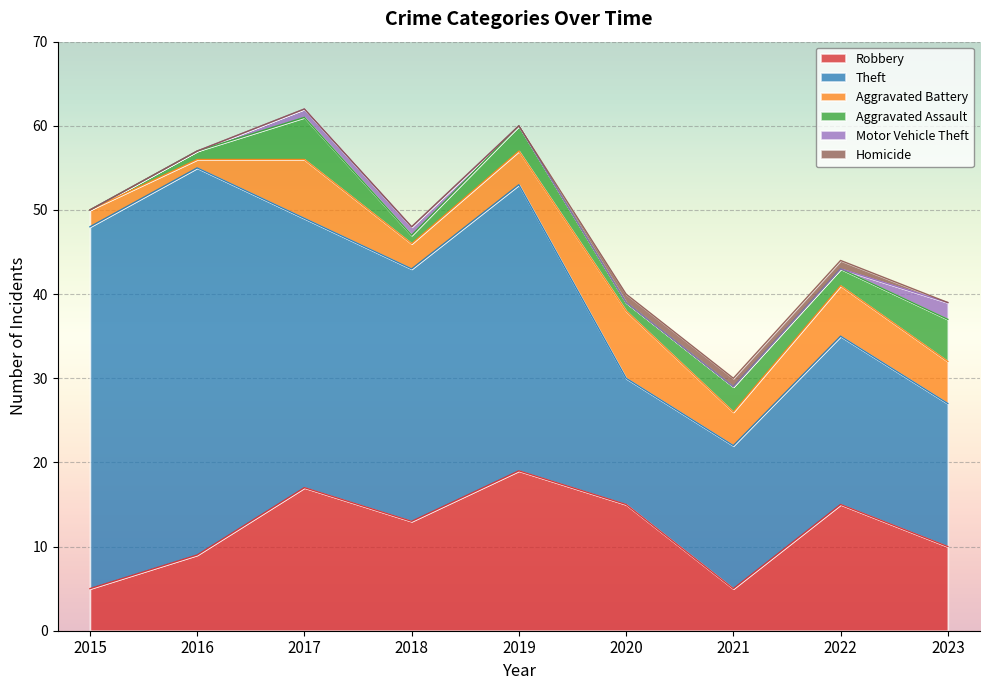

How many data points does each series have?

9